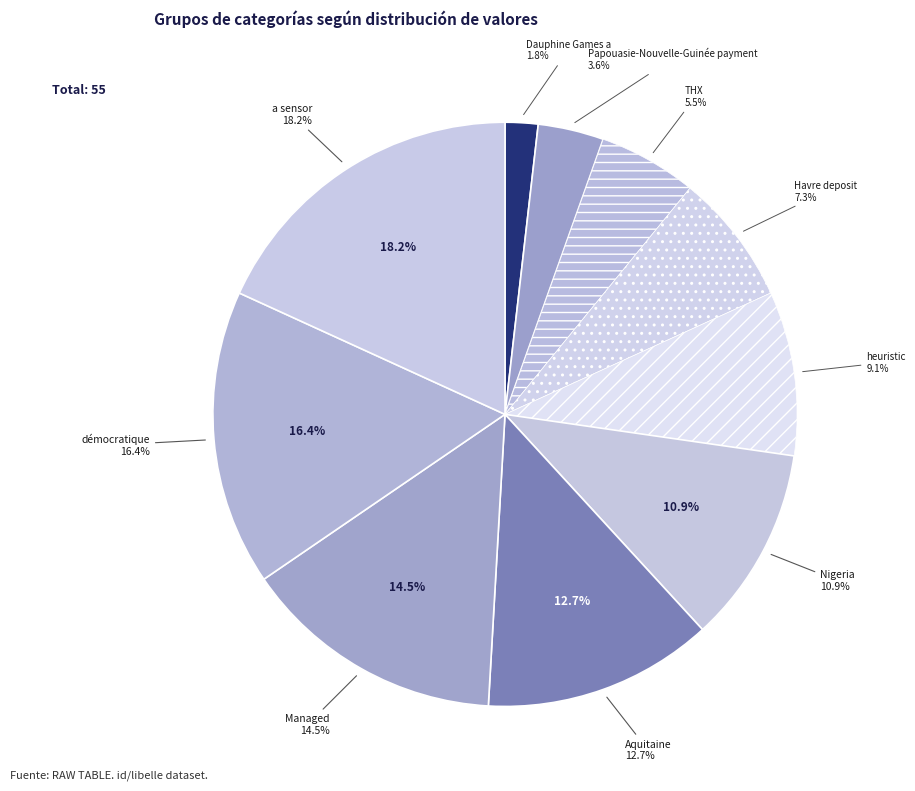

Approximately how many times larger is the value at Aquitaine compared to a sensor?

0.7